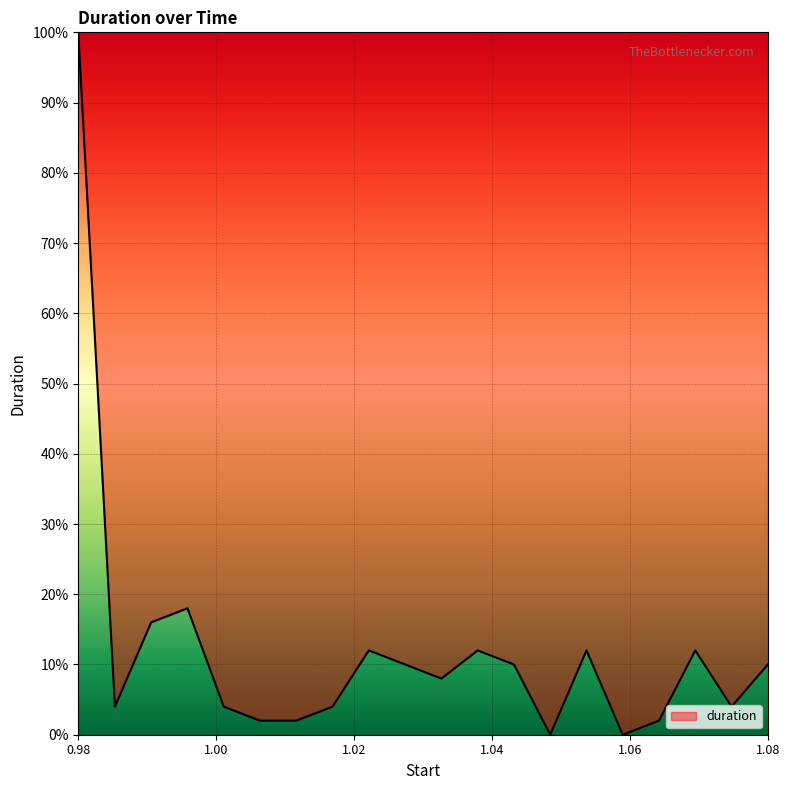

What is the maximum value shown in the chart?

100.0